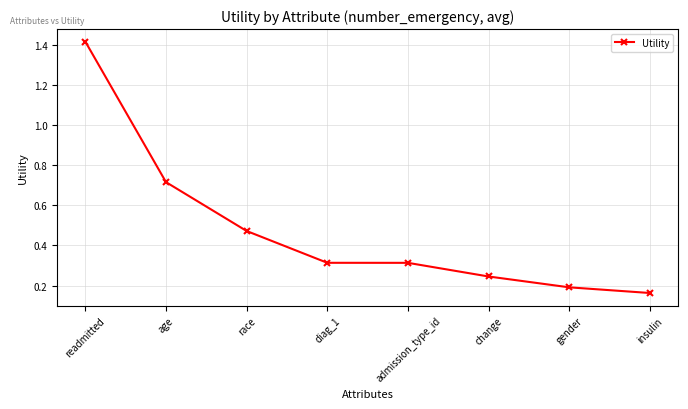

How many data points does each series have?

8